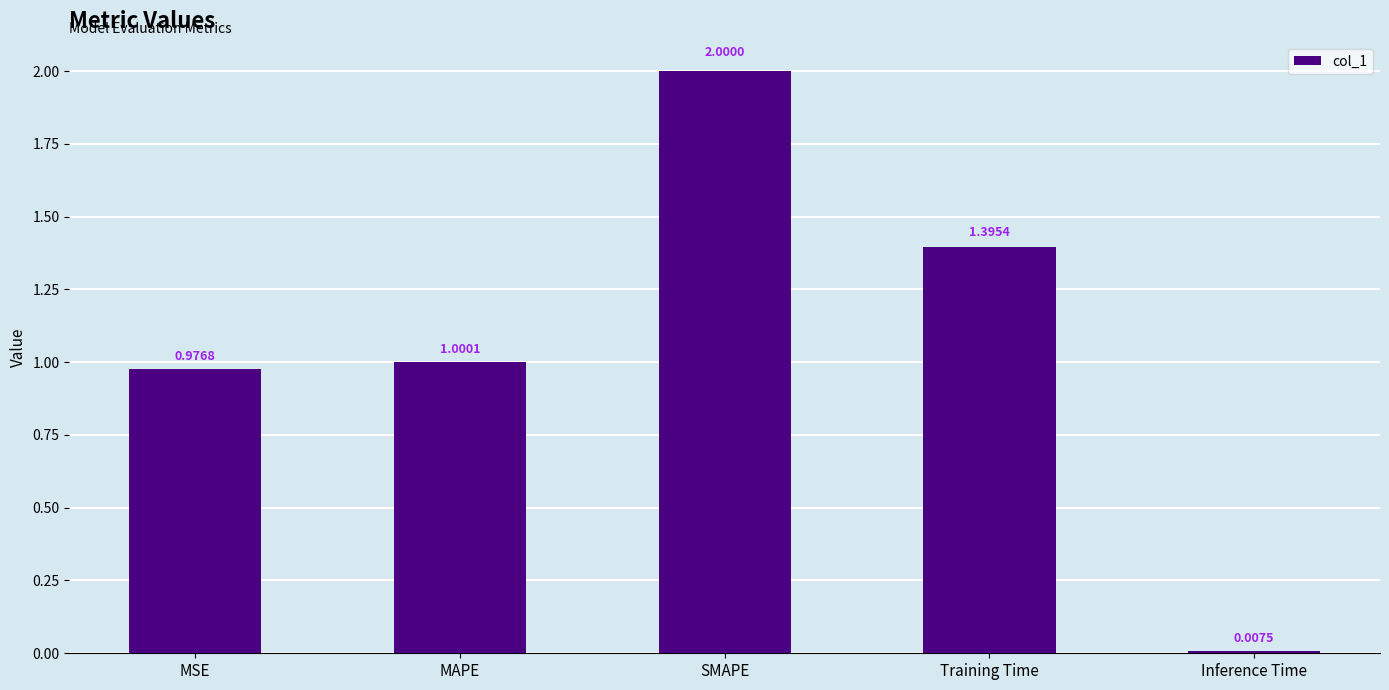

Rank the categories by value from lowest to highest.

Inference Time, MSE, MAPE, Training Time, SMAPE